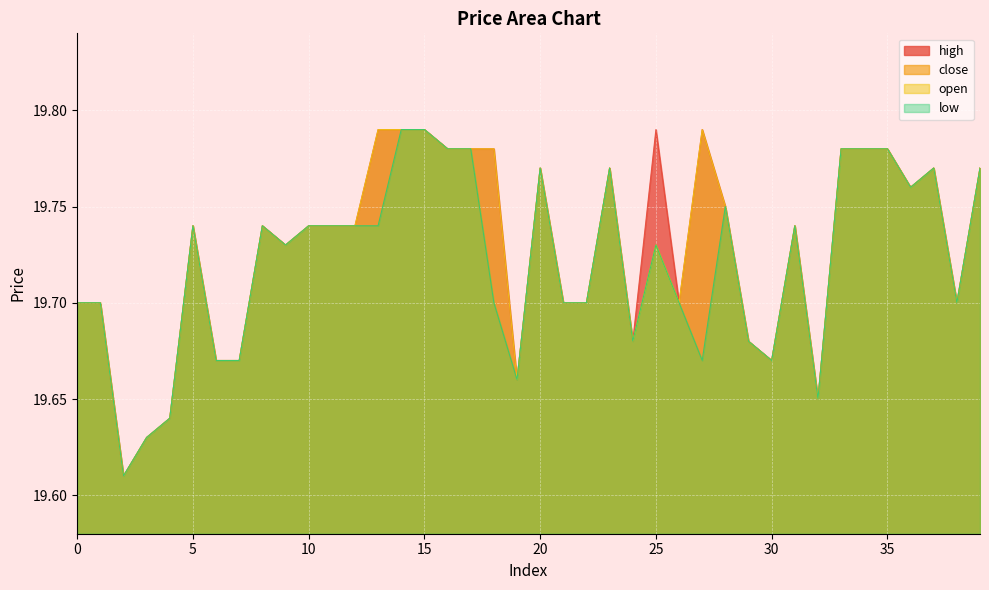

What is the smallest value displayed?

19.6